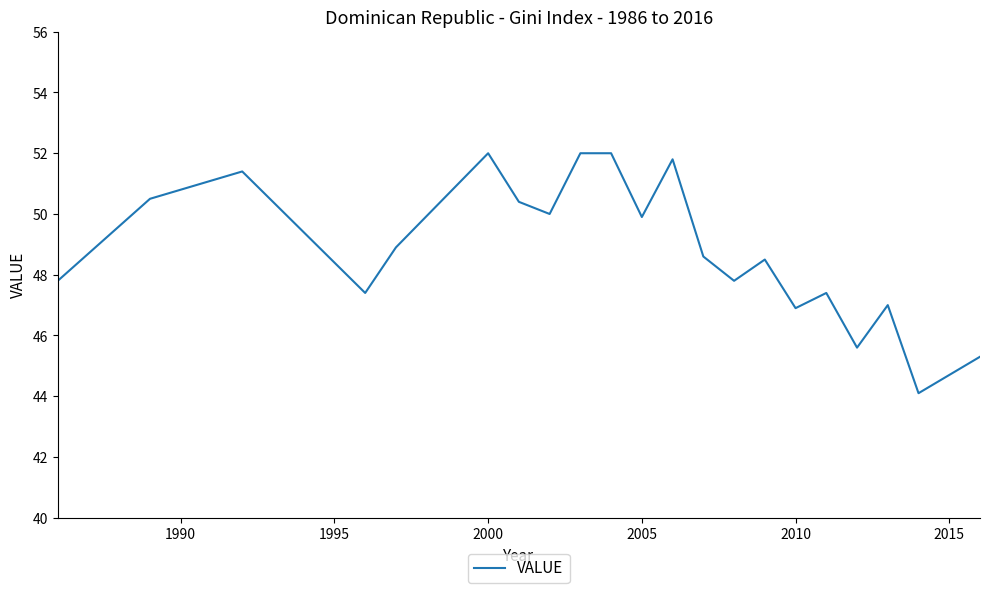

What is the maximum value shown in the chart?

52.0